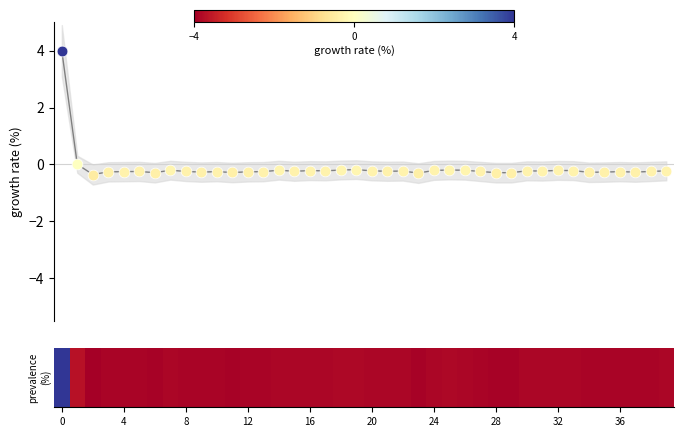

What is the change in value from 10 to 26?

+0.1